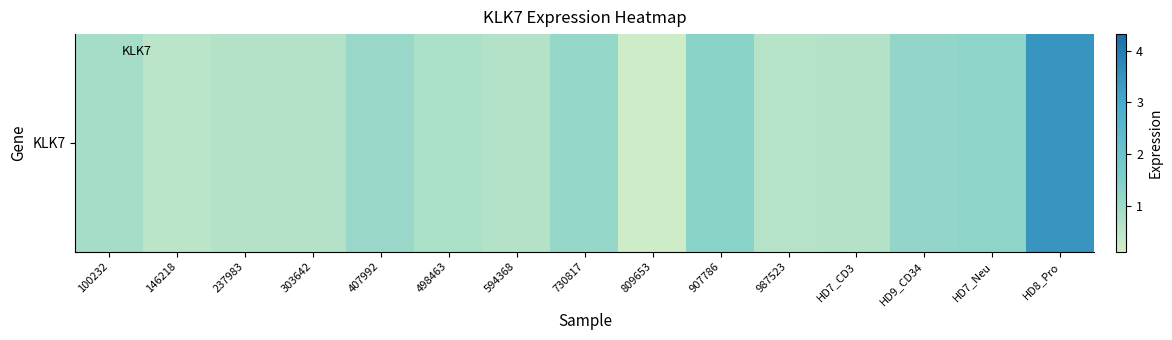

List the labels in order of value, largest first.

HD8_Pro, 907786, HD7_Neu, HD9_CD34, 730817, 407992, 100232, 498463, 237983, 594368, 303642, HD7_CD3, 987523, 146218, 809653